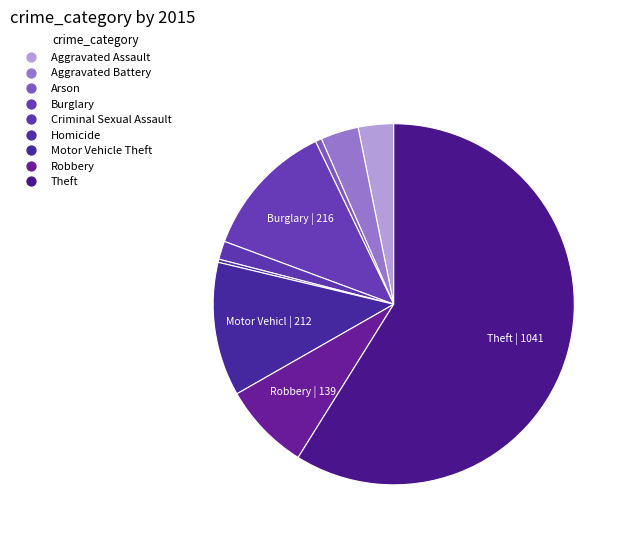

To the nearest percent, what is the difference between the Burglary and Aggravated Assault slice percentages?

9%